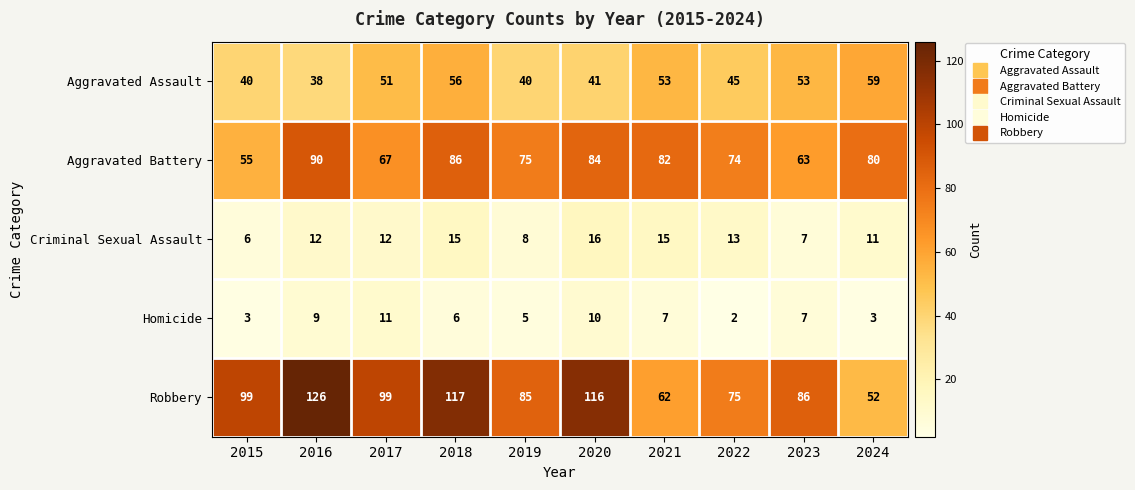

Which series has the widest spread of values?

Robbery